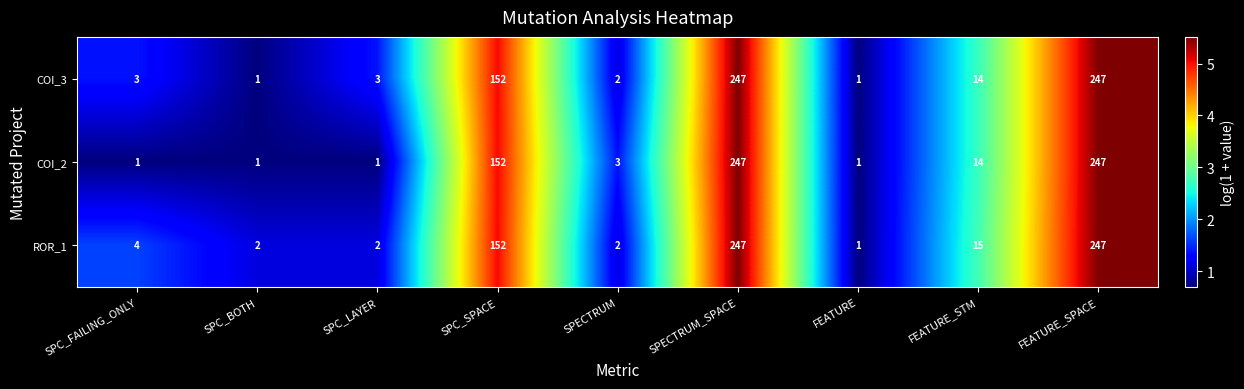

True or false: ROR_1 has a value of 2 at SPC_LAYER.

True